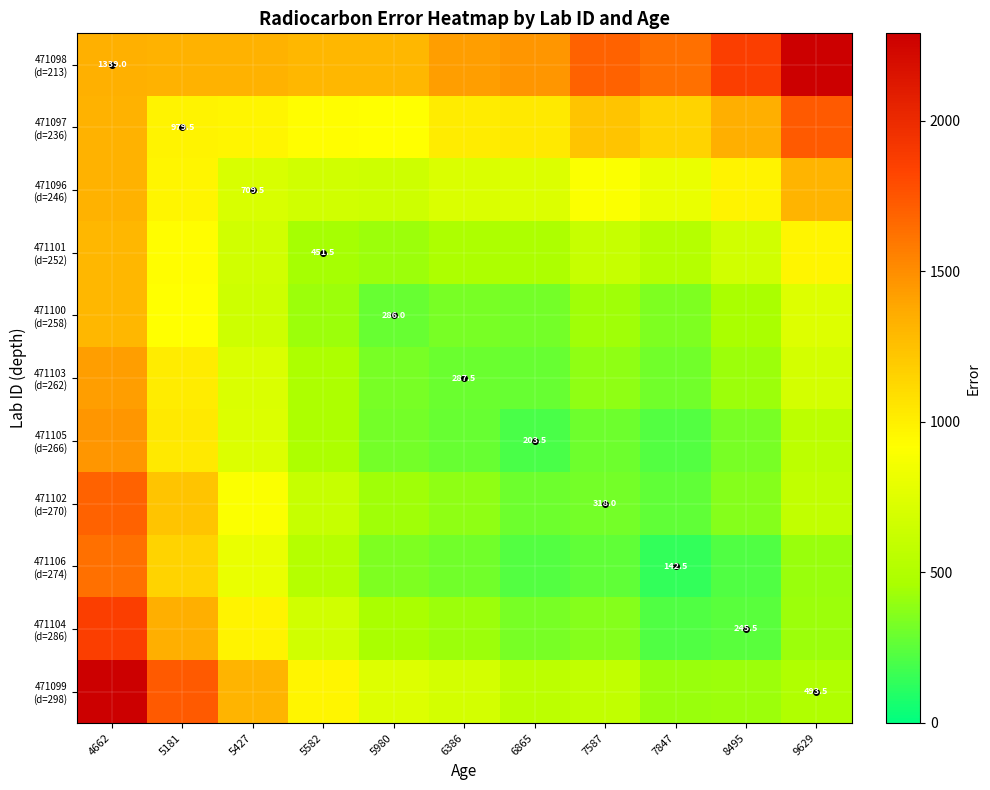

Which category has the highest value in the 471099 (d=298) series?

4662